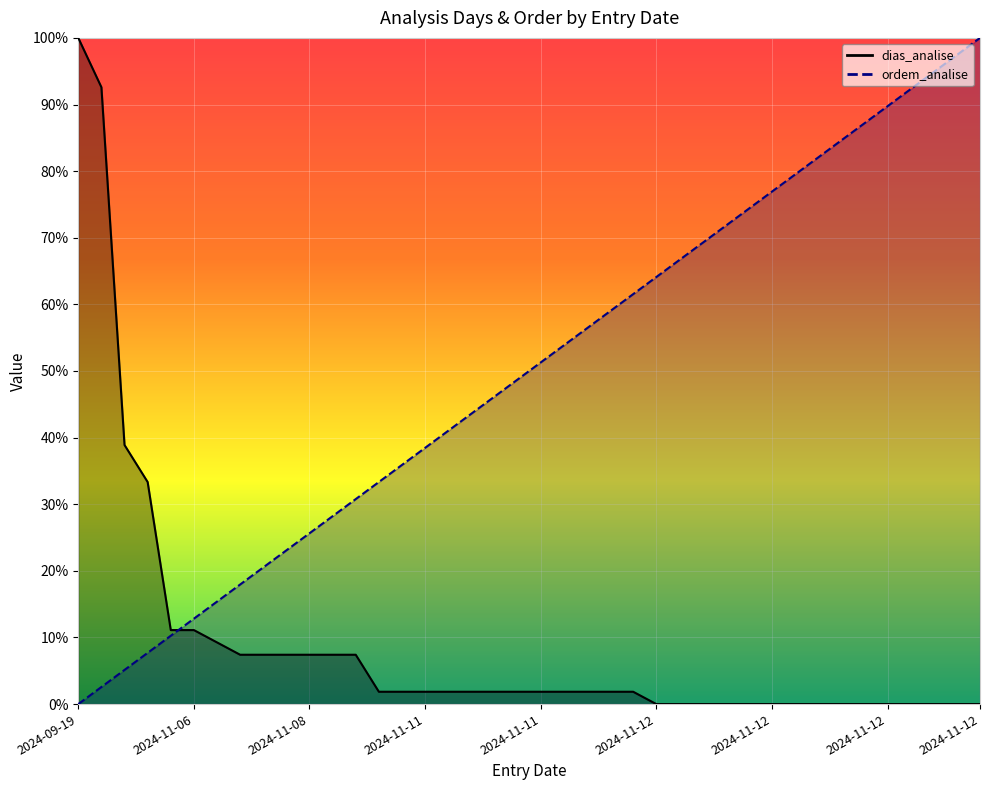

What is the average value of the dias_analise series?

9.1